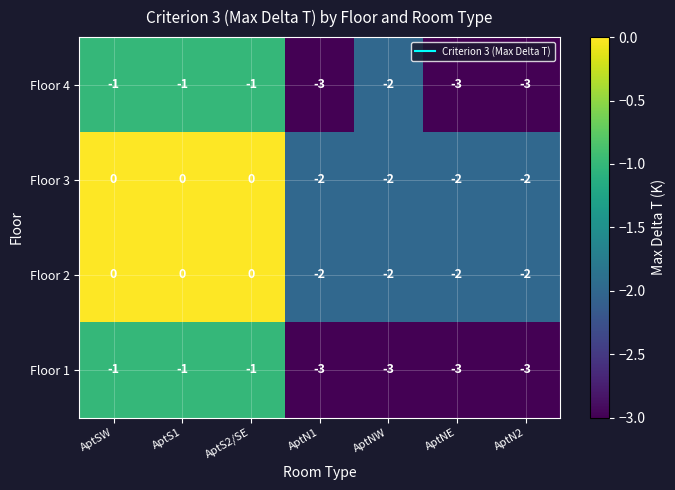

What is the smallest value displayed?

-3